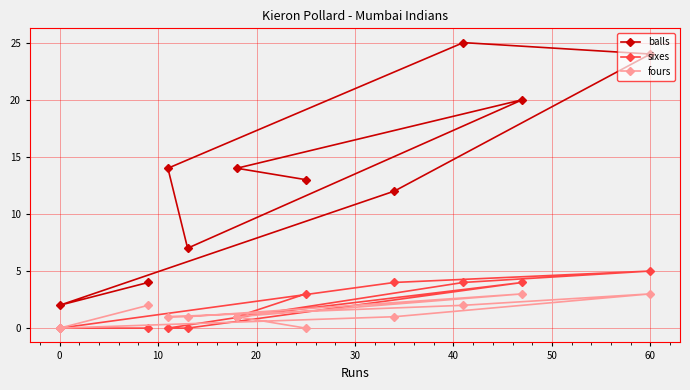

True or false: fours has a value of 4 at 60.

False